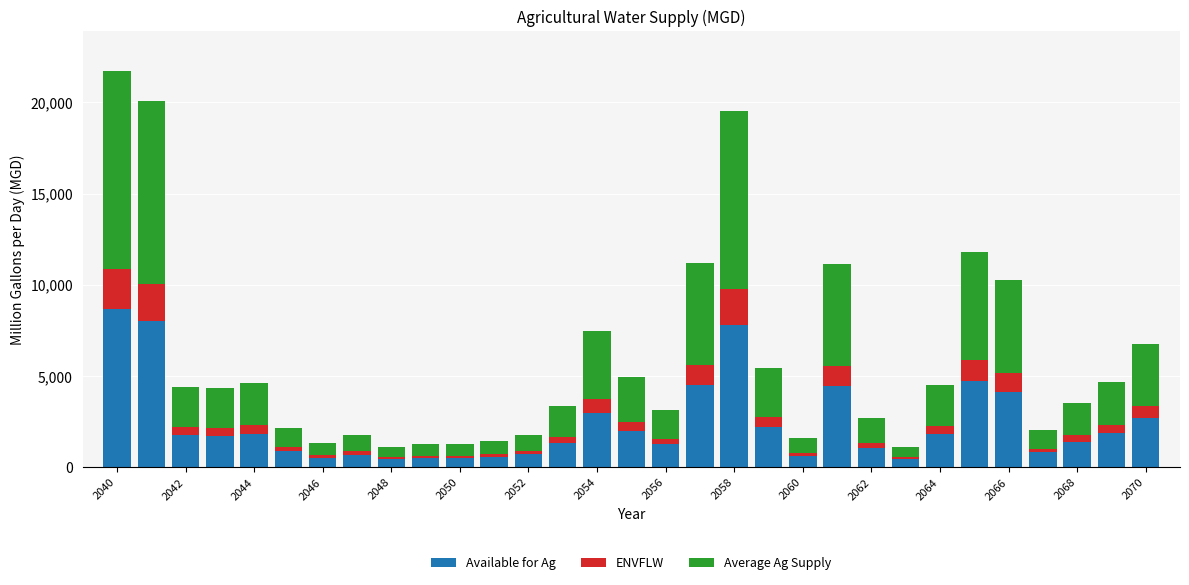

What is the maximum value for Available for Ag?

8691.2